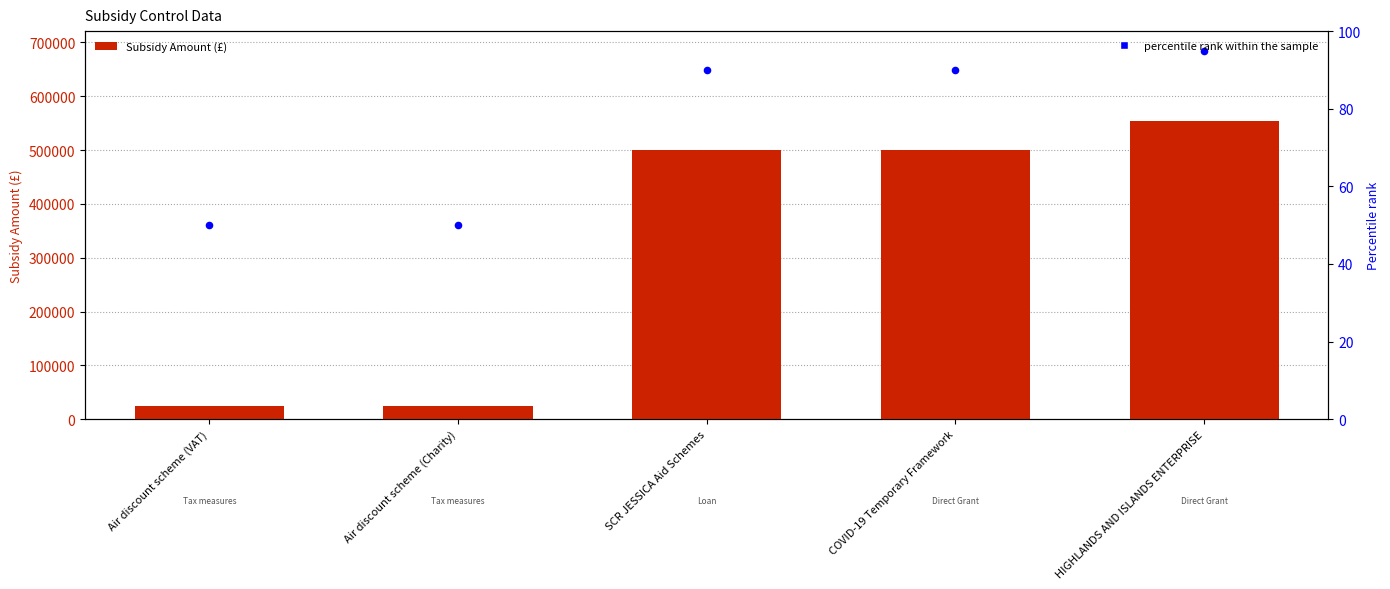

Which series has the widest spread of Y values?

Subsidy Amount (£)